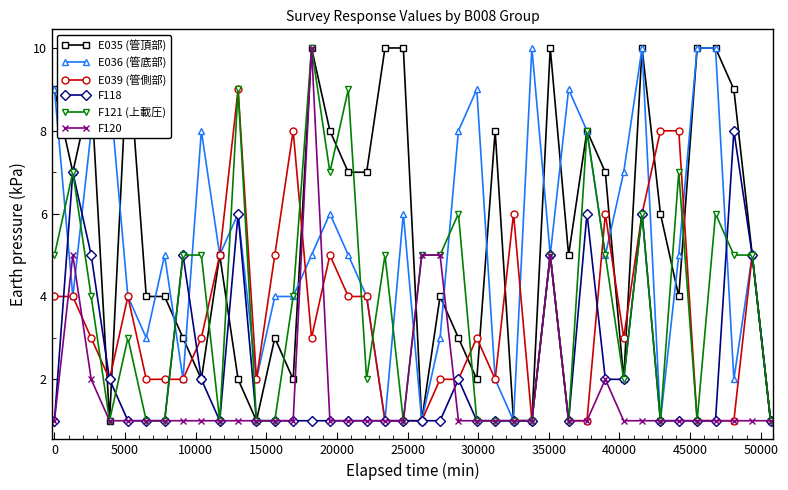

How many times do F120 and F118 cross each other?

1